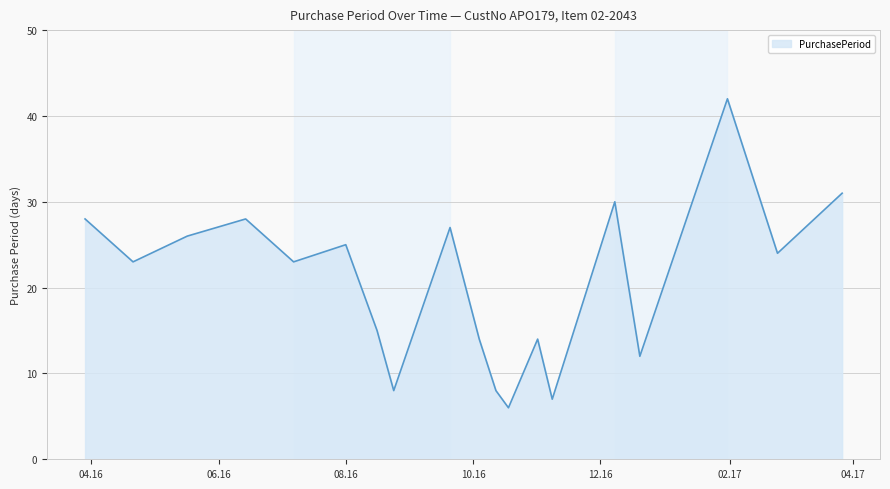

What is the smallest value displayed?

6